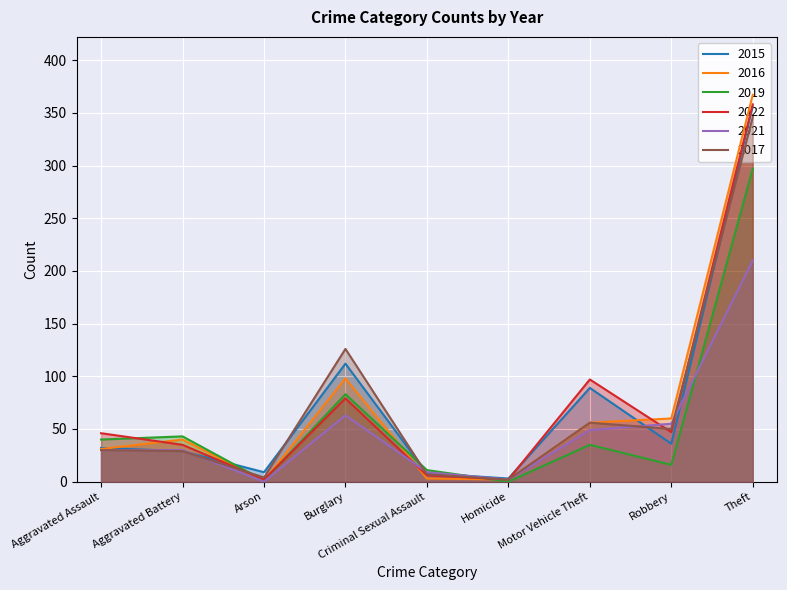

Which category has the highest value in the 2021 series?

Theft